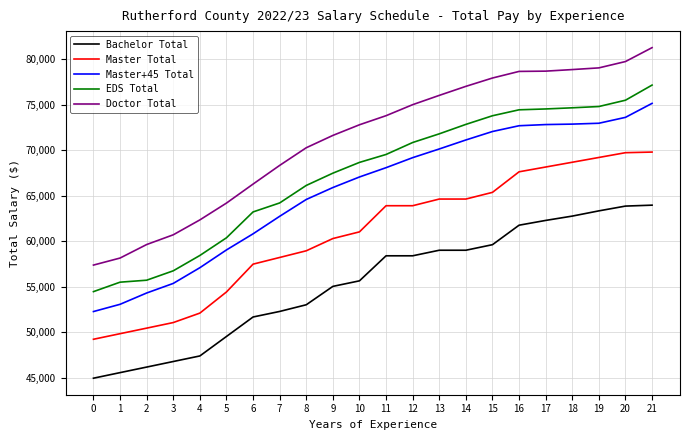

True or false: Bachelor Total and EDS Total cross at least once.

False